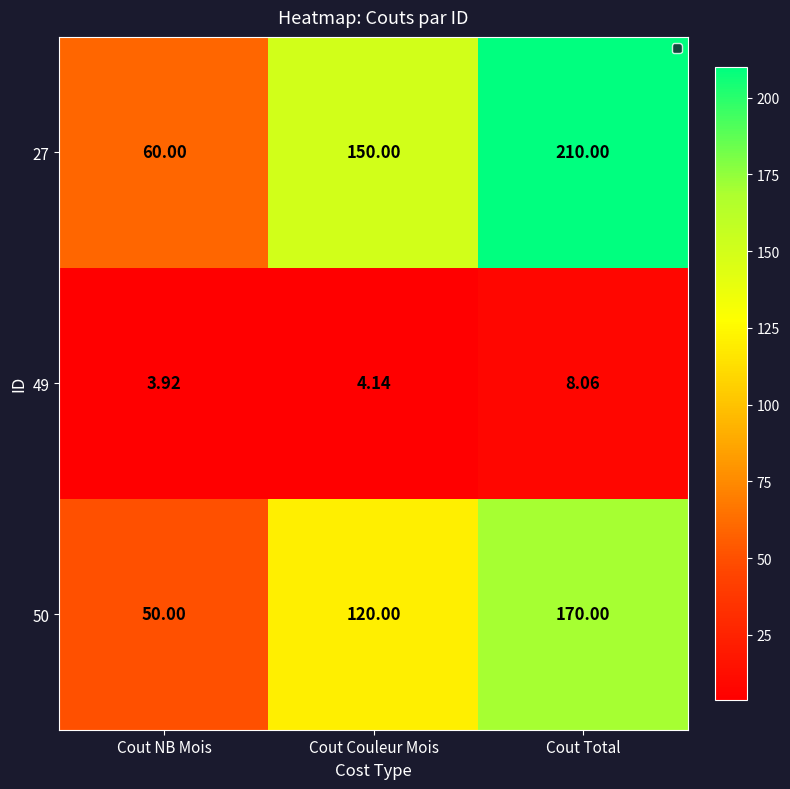

Which category has the highest value in the 50 series?

Cout Total